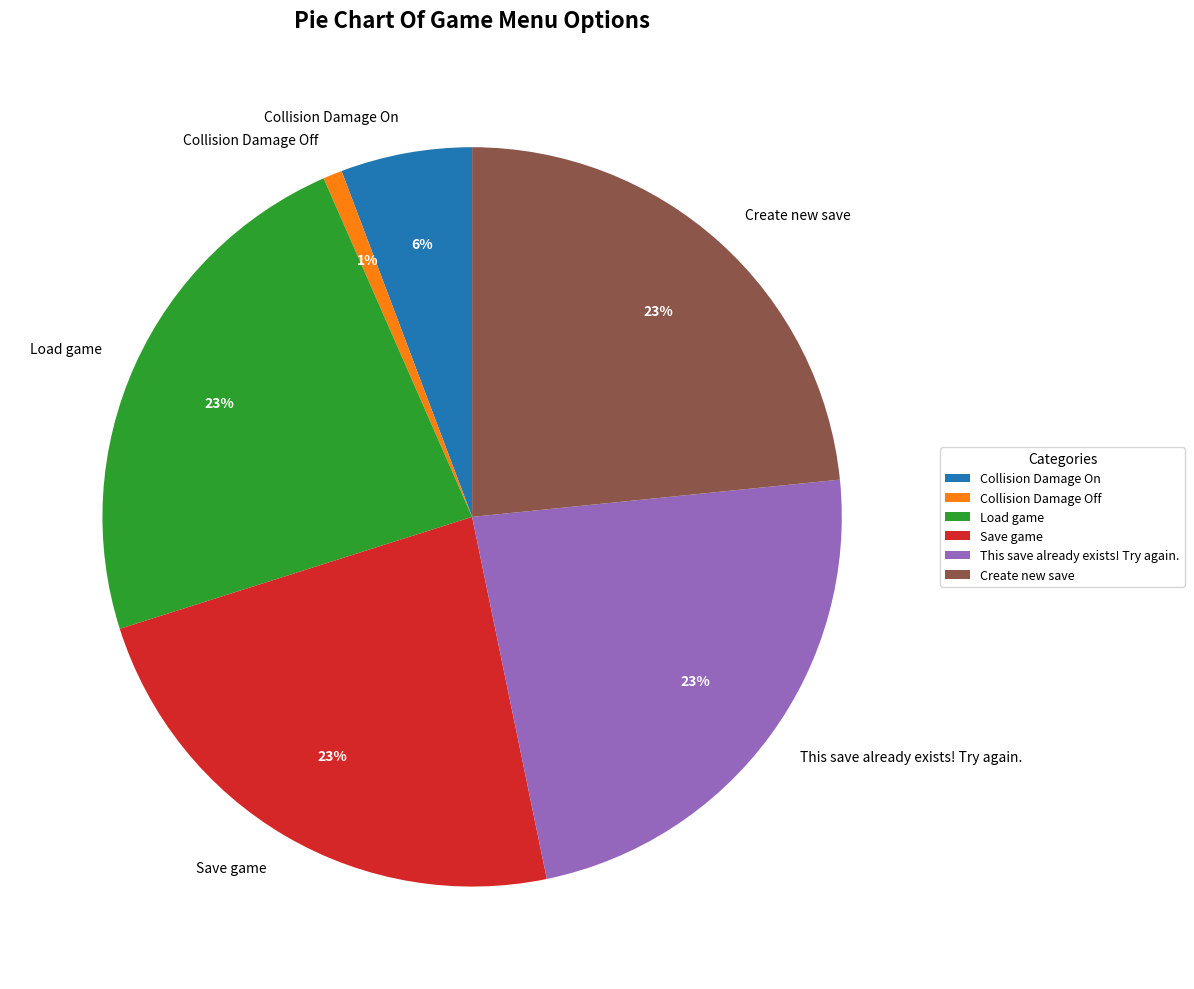

True or false: Collision Damage On accounts for 17% of the total.

False